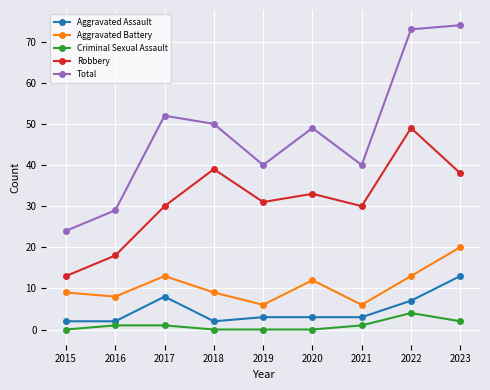

Is it true that Total equals 49 at 2020?

True